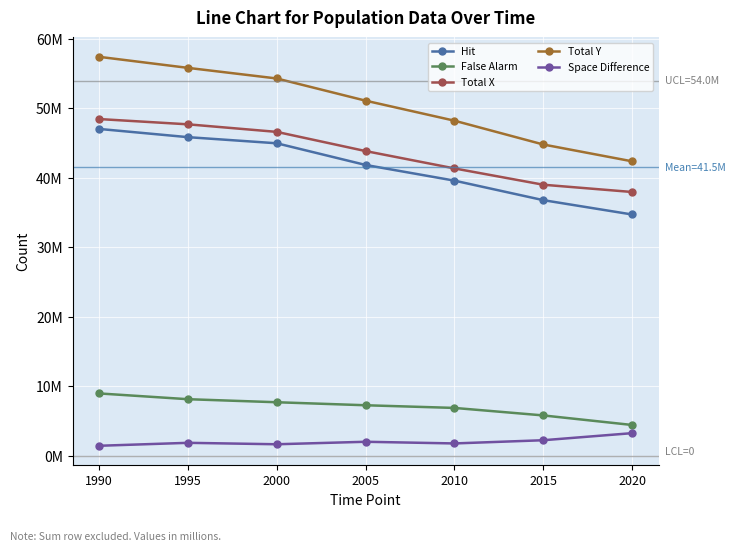

What are all the series names shown in the legend?

Hit, False Alarm, Total X, Total Y, Space Difference